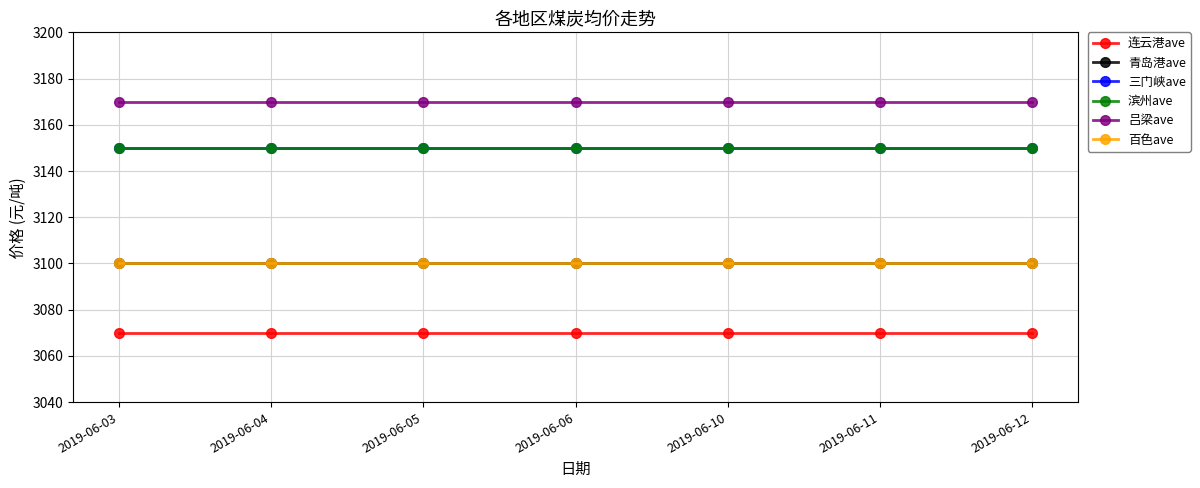

List the labels in order of 三门峡ave value, largest first.

2019-06-03, 2019-06-04, 2019-06-05, 2019-06-06, 2019-06-10, 2019-06-11, 2019-06-12